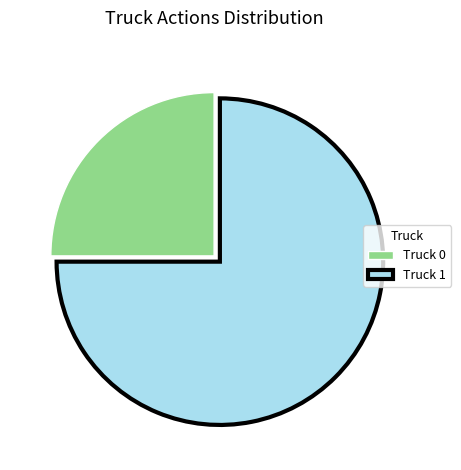

Is it true that Truck 1 is 75% of the pie?

True